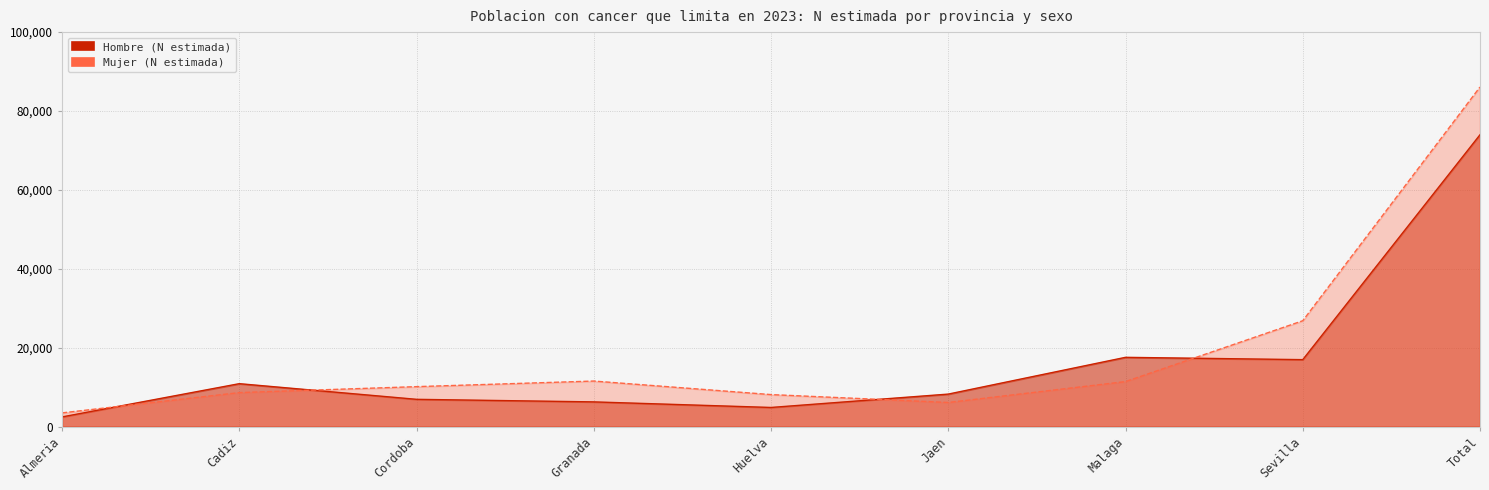

Rank the series by their average value, from highest to lowest.

Mujer (N estimada), Hombre (N estimada)